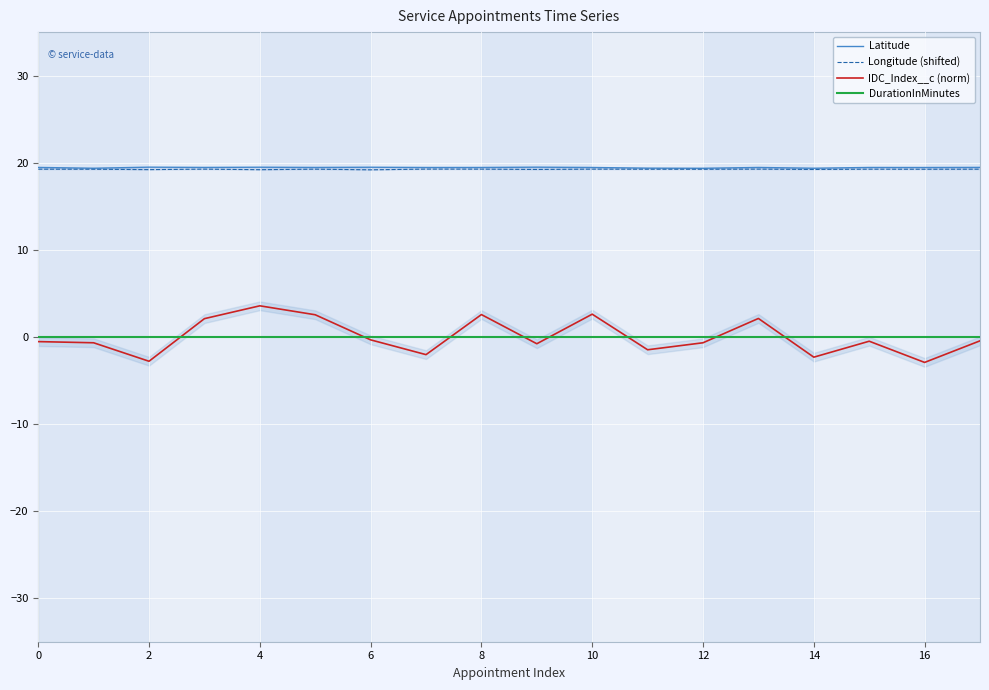

What is the maximum value shown in the chart?

19.5